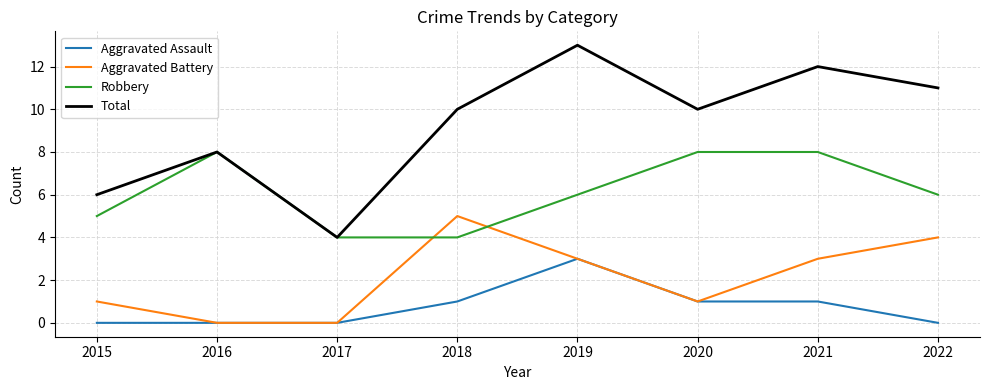

What is the spread (max minus min) of values at 2019?

10